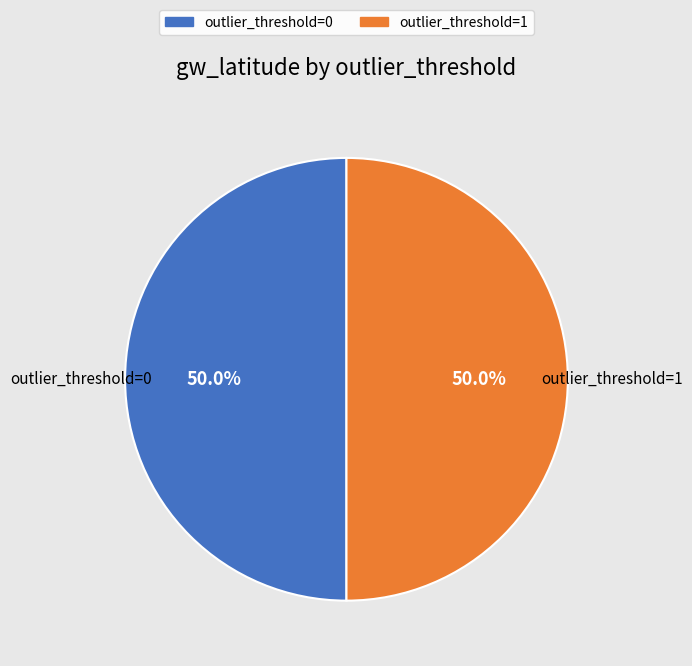

Do outlier_threshold=0 and outlier_threshold=1 together represent more than half of the pie?

Yes